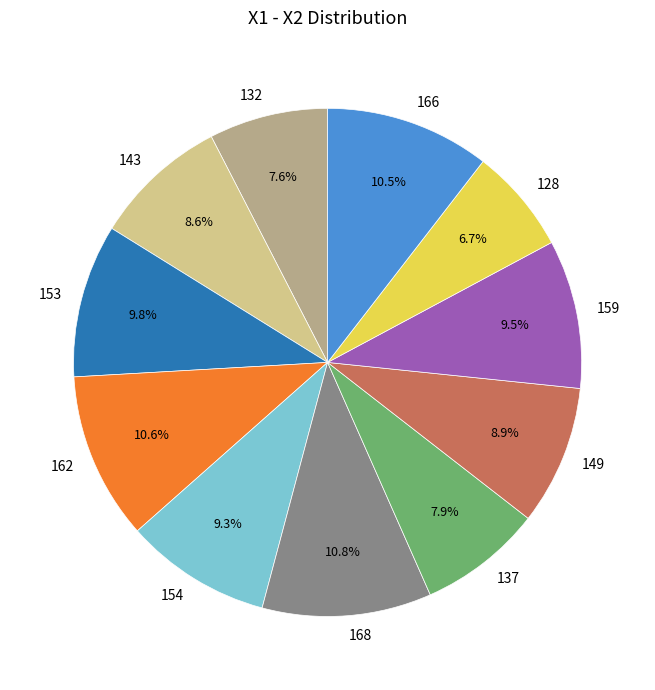

What is the ratio of the value at 128 to the value at 153?

0.7